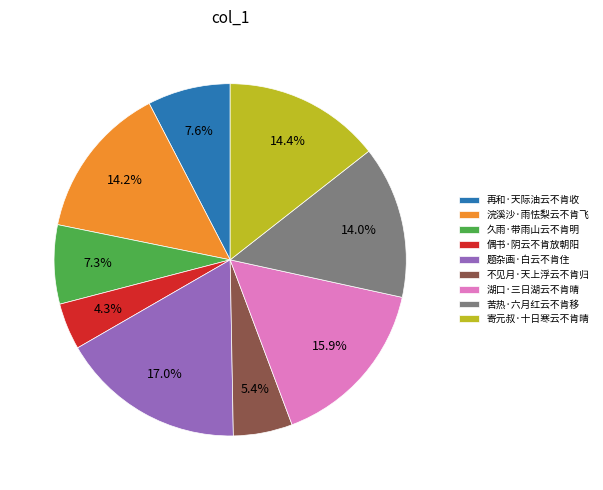

To the nearest percent, what is the difference between the 湖口·三日湖云不肯晴 and 再和·天际油云不肯收 slice percentages?

8%